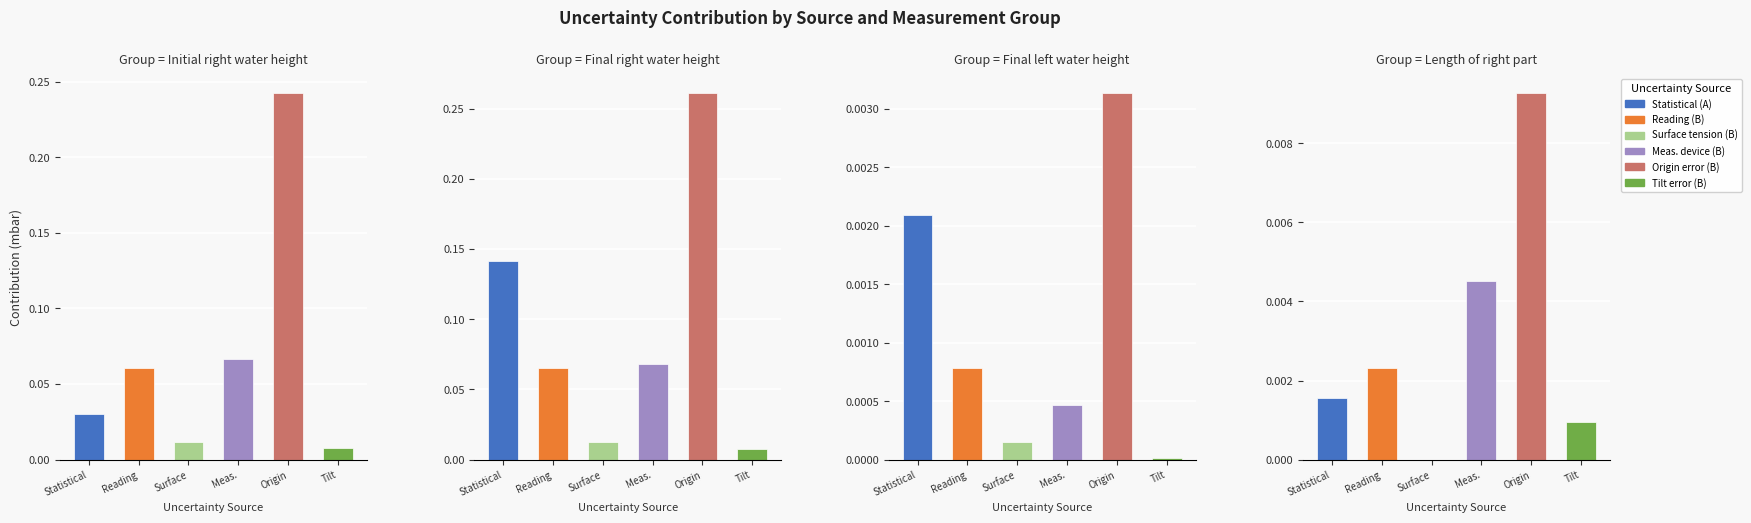

What is the total value across all series at 1?

0.6